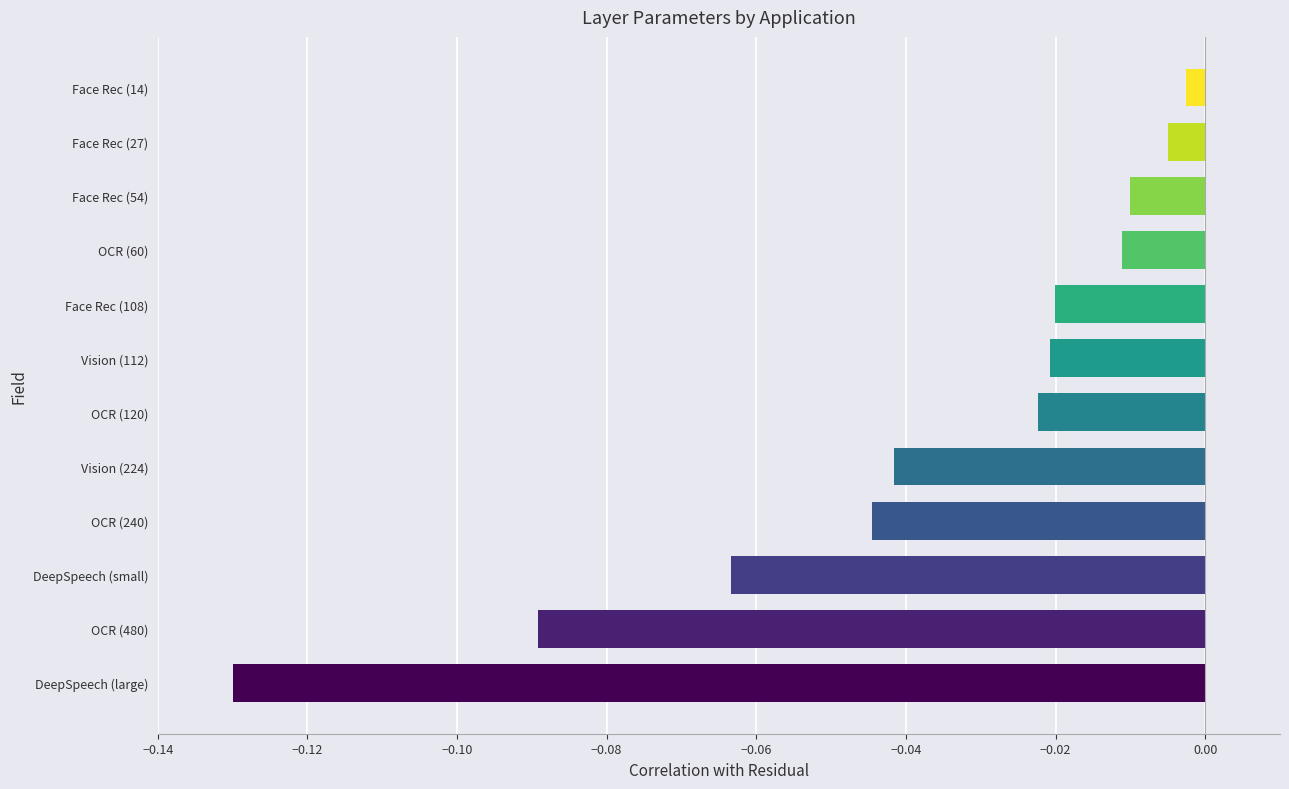

What is the sum of all values?

-0.5